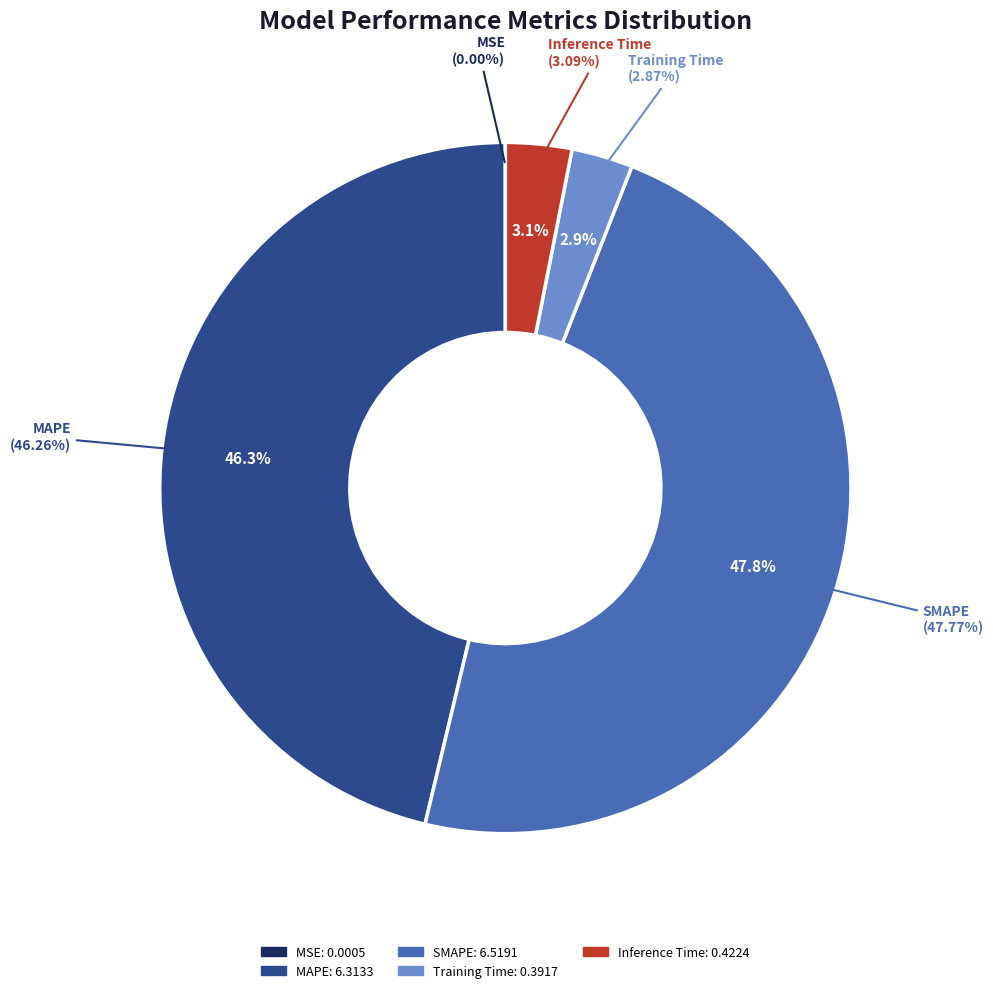

Between Training Time and MSE, which is larger?

Training Time